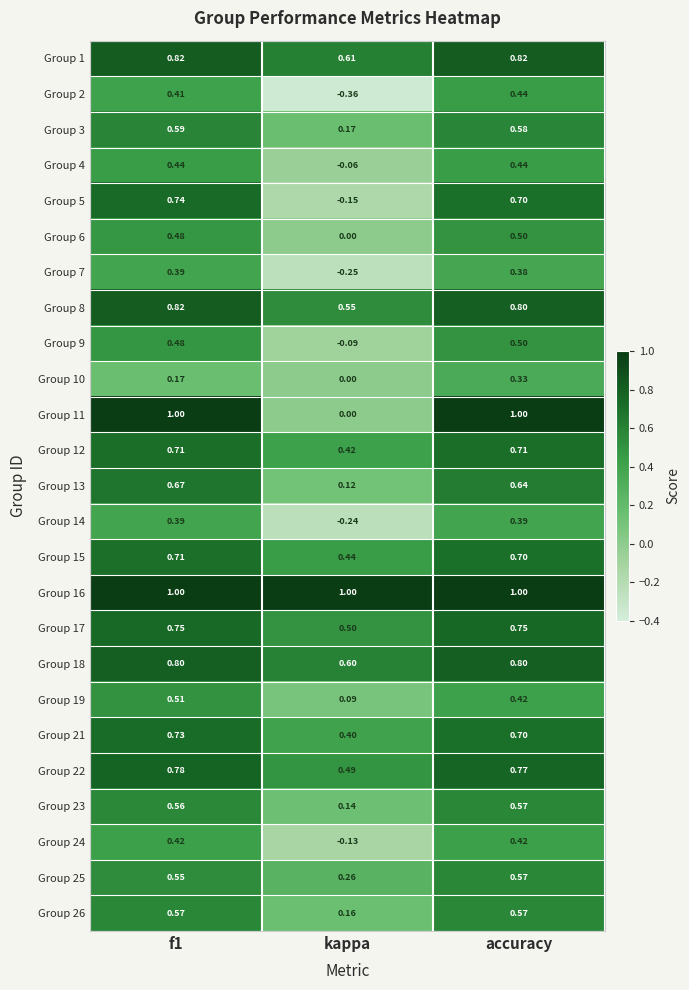

How many distinct data groups are displayed?

25